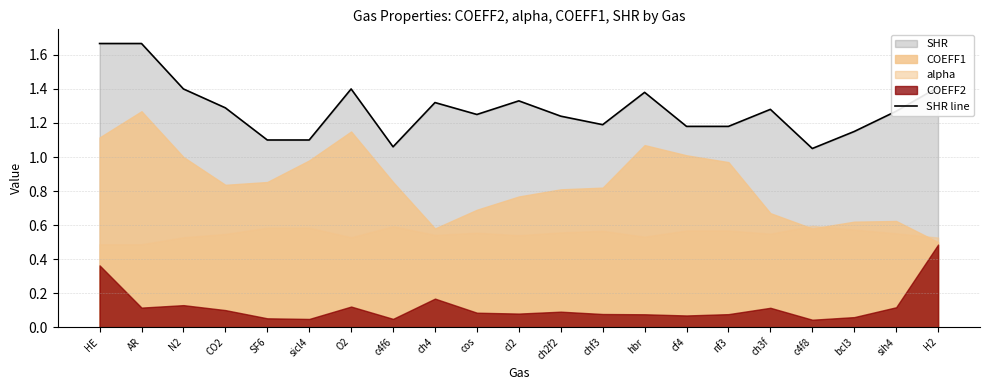

What is the change in value from cos to chf3?

-0.1